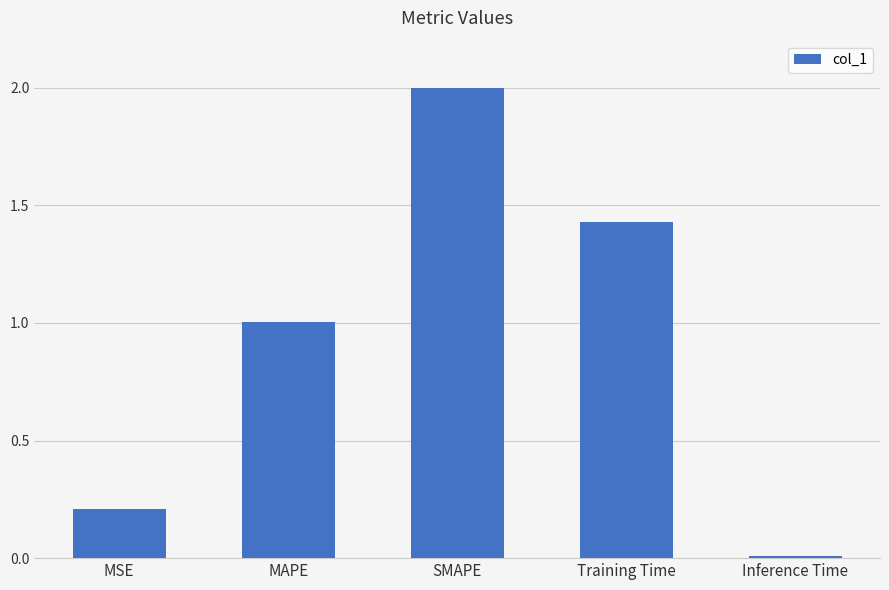

What is the greatest value displayed?

2.0